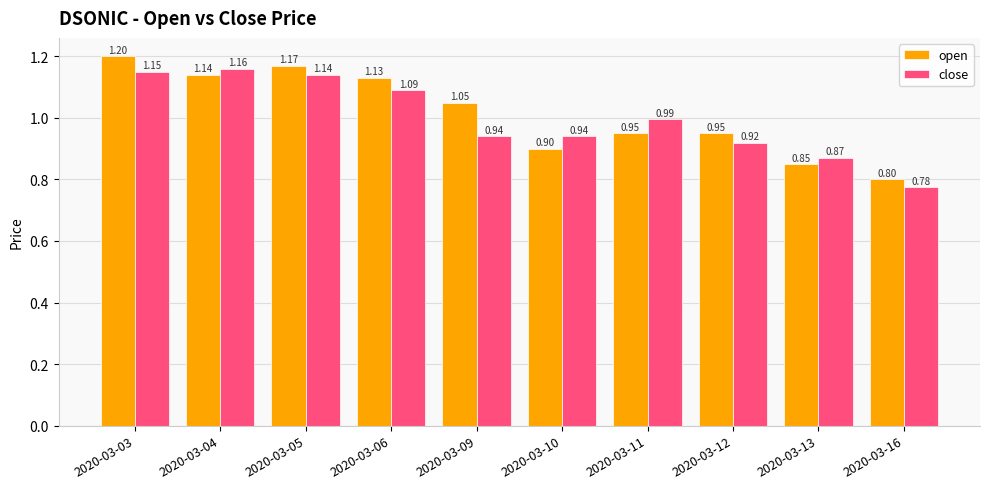

Rank the series at 2020-03-04 from lowest to highest value.

open, close